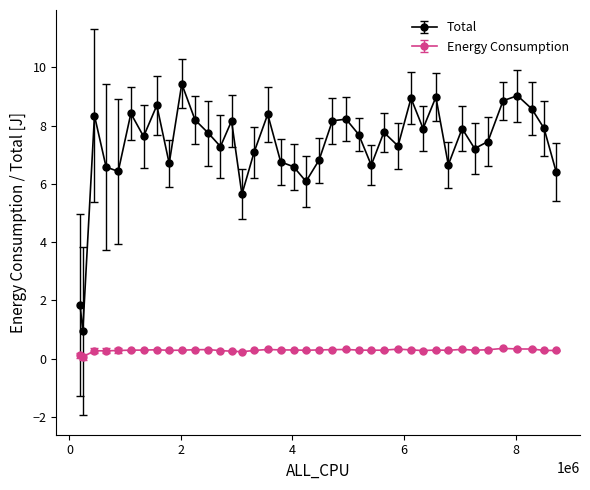

How many lines are shown in the chart?

2